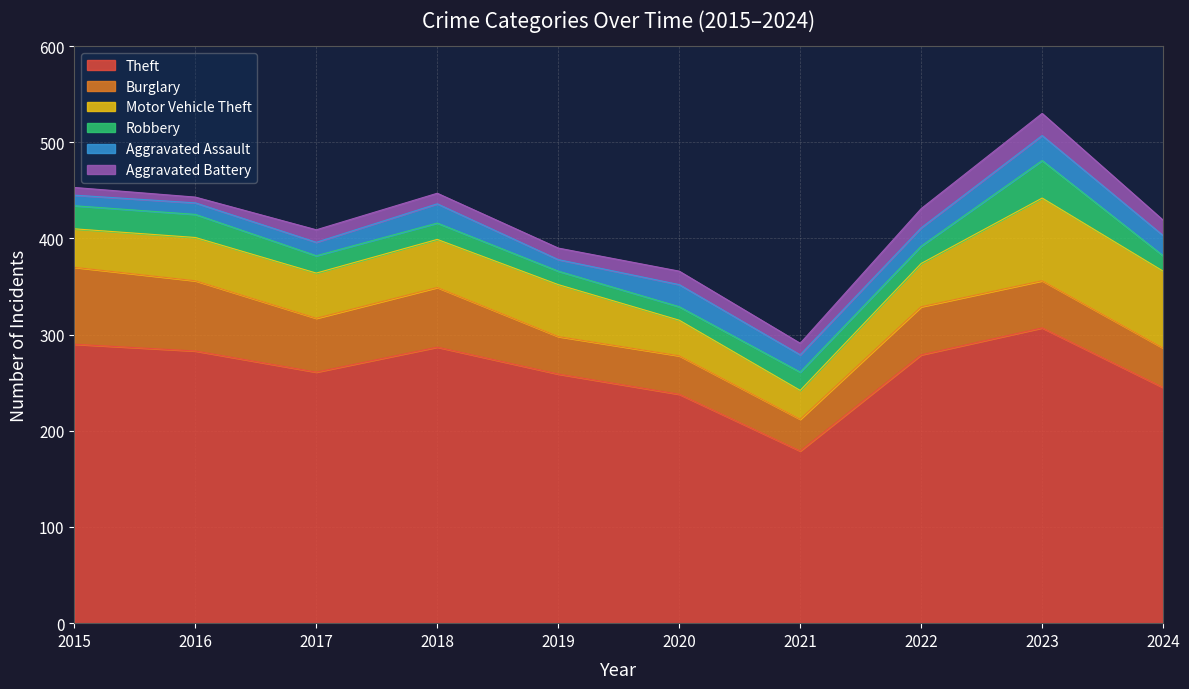

Reading left to right, transcribe all the data shown in this chart.

Theft: 290	283	261	287	259	238	179	279	307	245
Burglary: 80	73	56	62	39	40	33	50	49	41
Motor Vehicle Theft: 40	45	47	50	54	37	30	45	86	80
Robbery: 24	24	18	17	14	14	19	18	39	16
Aggravated Assault: 11	12	14	20	12	23	18	19	26	21
Aggravated Battery: 8	6	13	11	12	14	12	20	23	16